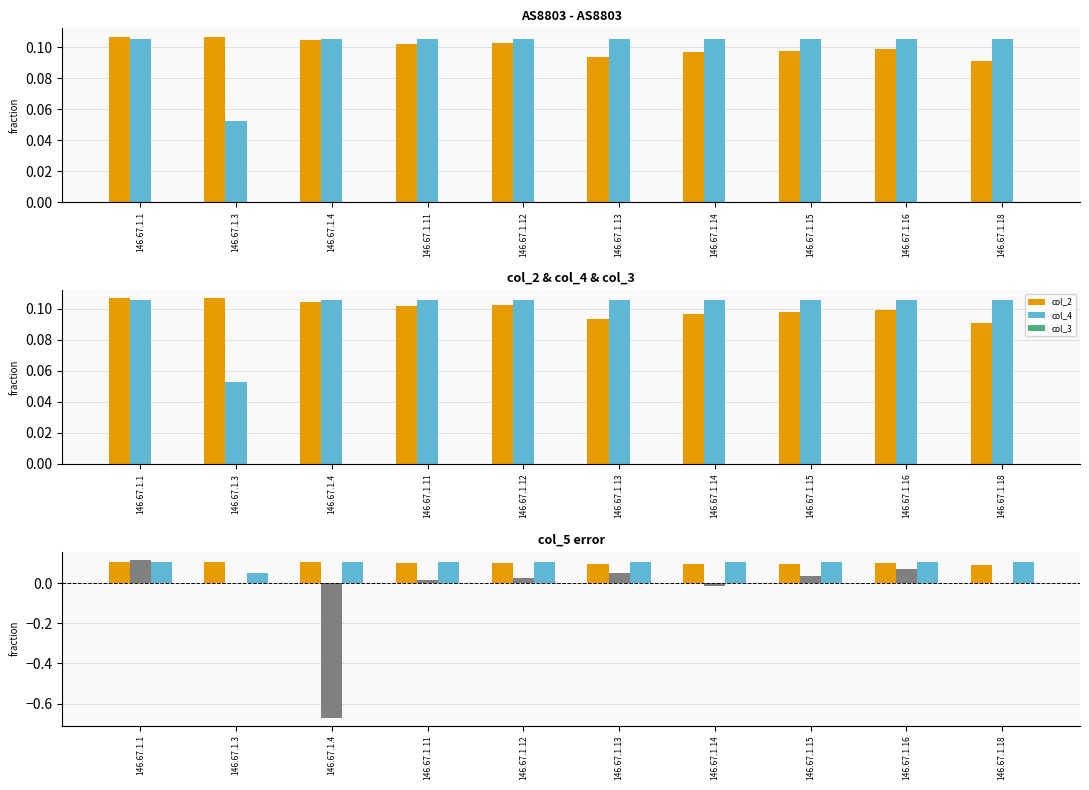

Which series has the largest range (max minus min)?

col_5